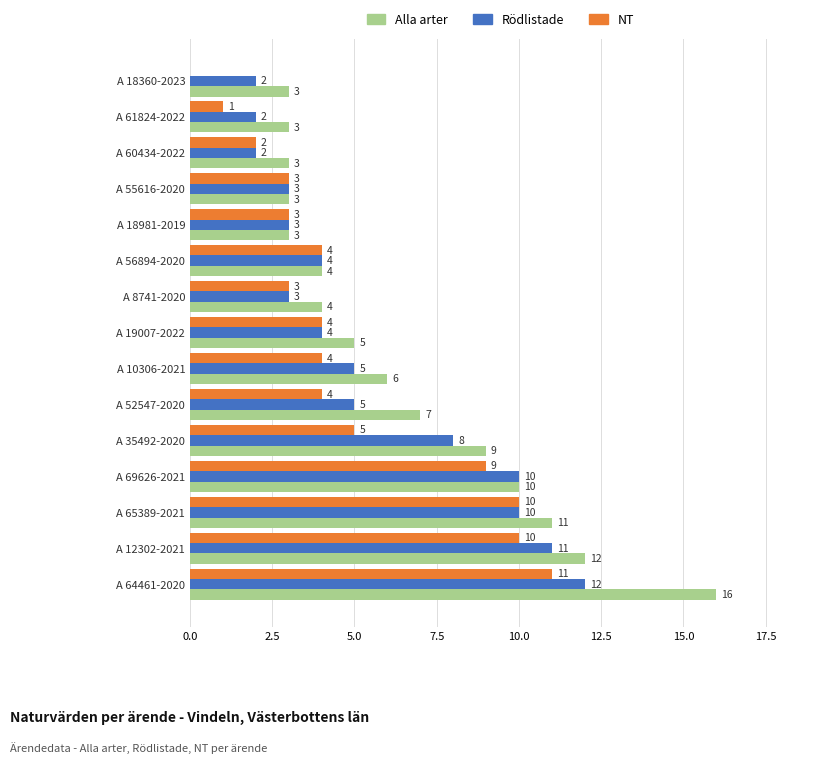

What is the sum of all NT values?

73